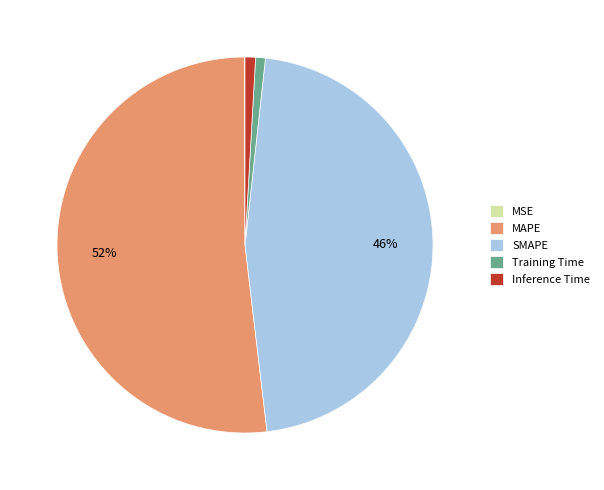

To the nearest percent, what is the difference between the largest and smallest slice percentages?

52%